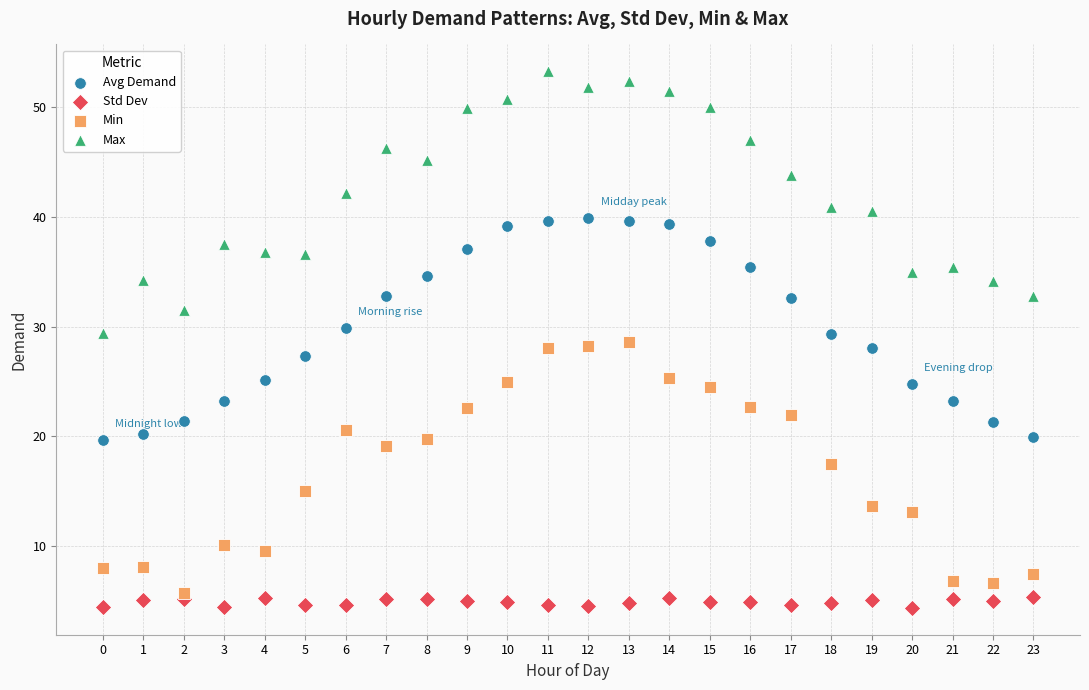

Which series reaches the maximum Y coordinate?

Max